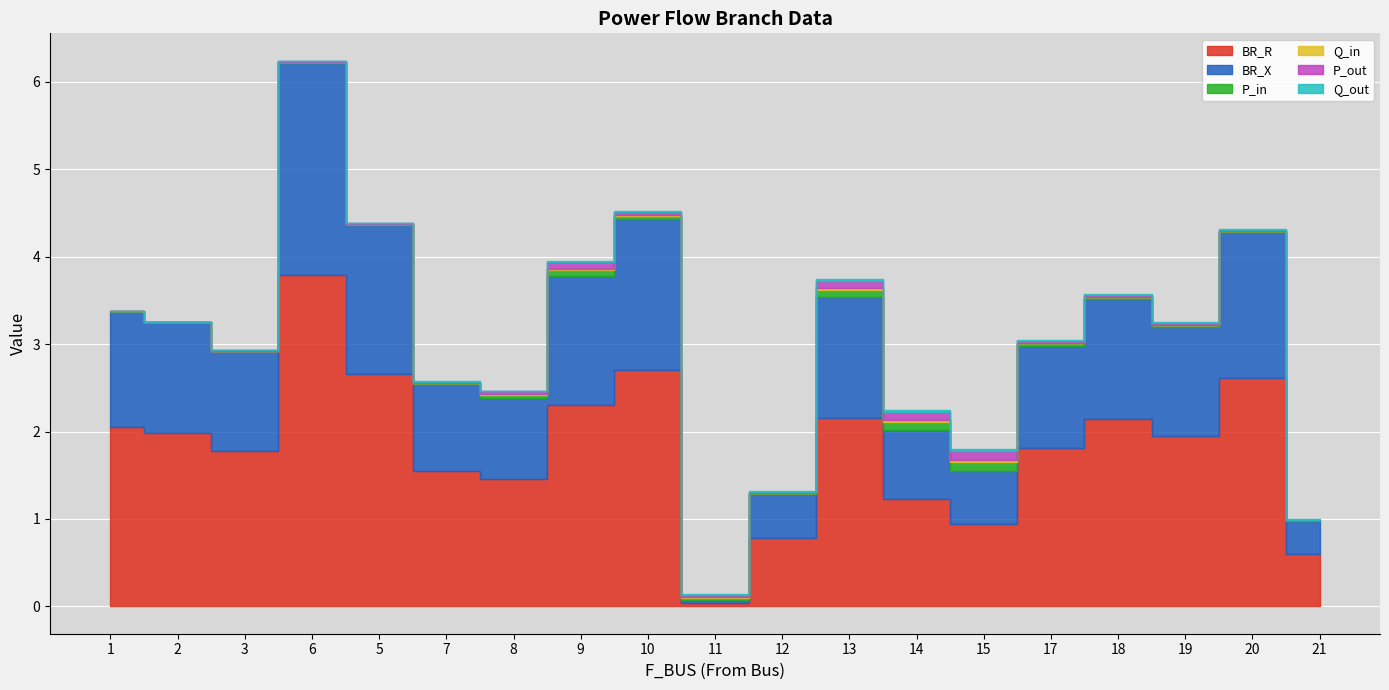

Where is the first local minimum for BR_X?

3